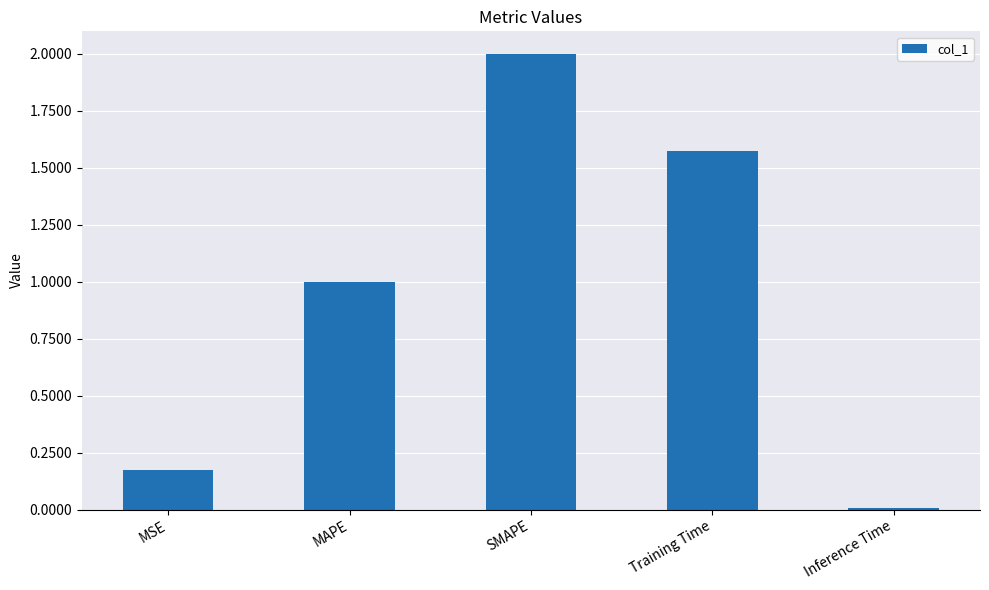

What position from the right is Inference Time?

1